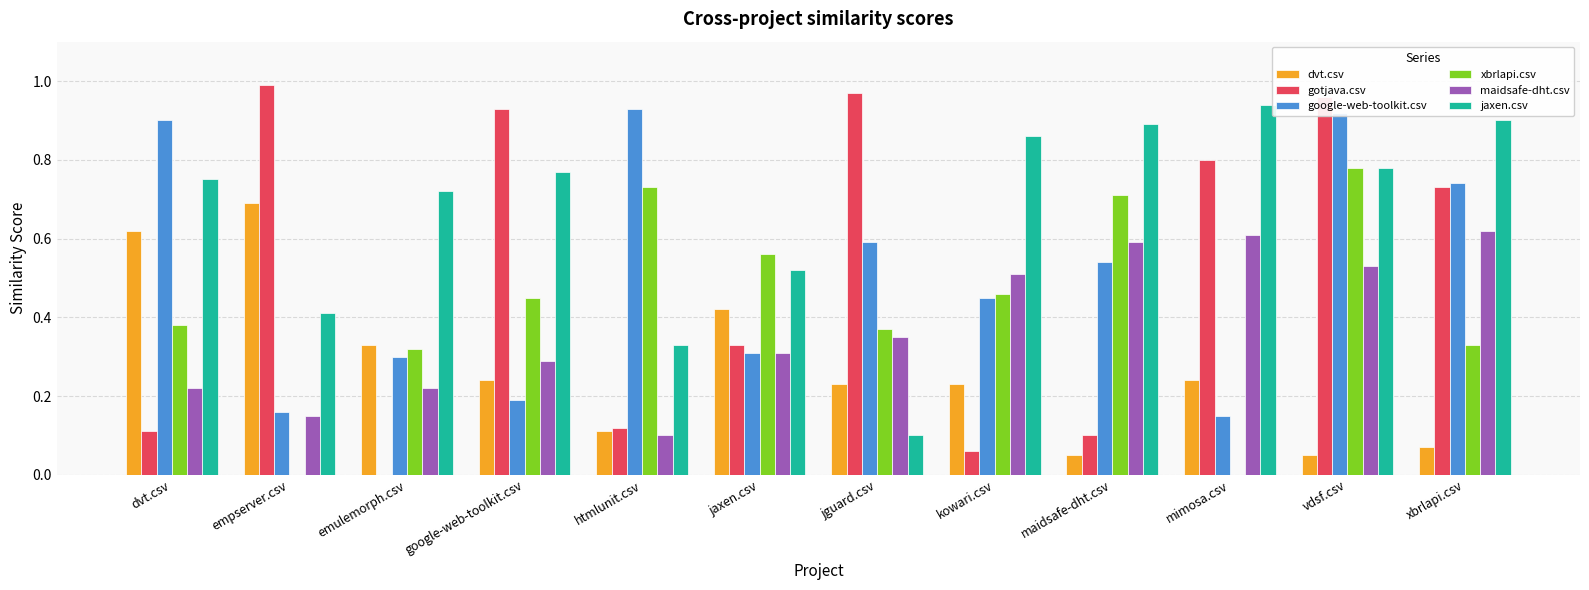

Which series changed the most between maidsafe-dht.csv and xbrlapi.csv?

gotjava.csv